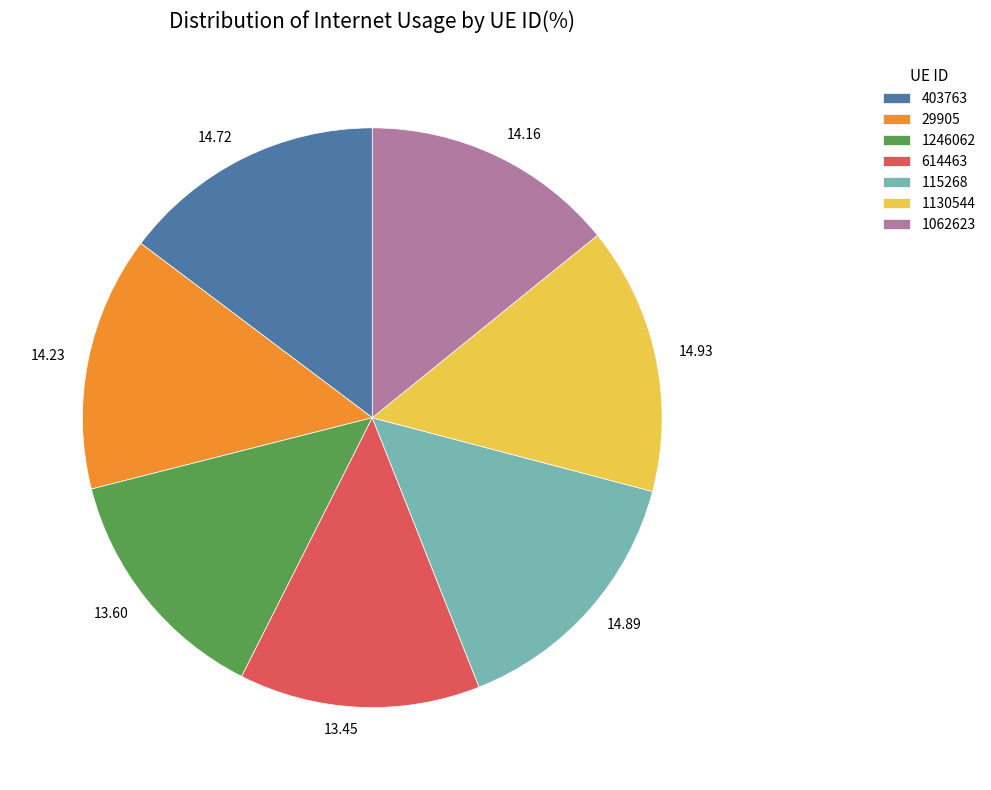

Combined, do 14.23 and 13.60 account for over 50%?

No